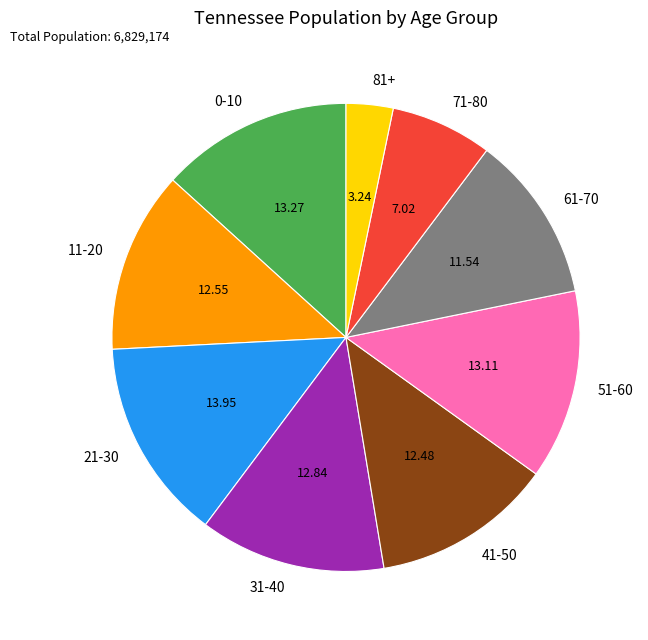

Between 41-50 and 61-70, which is larger?

41-50